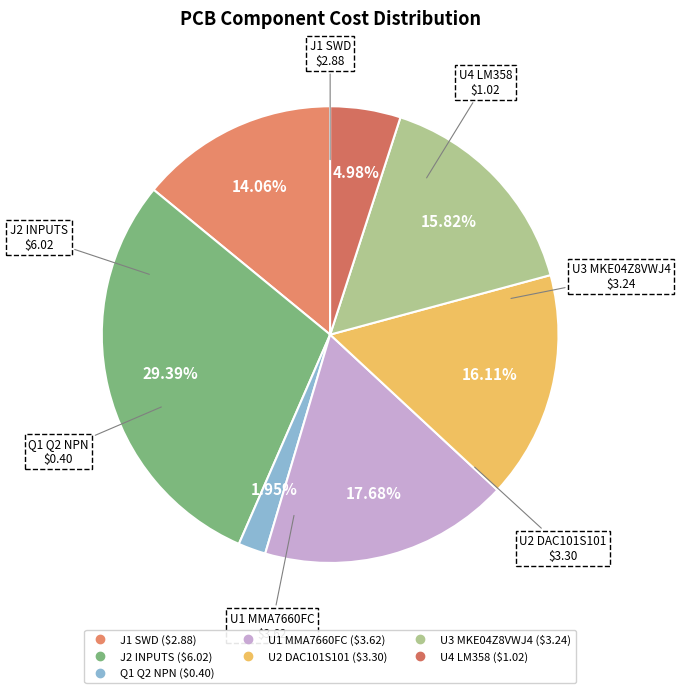

What percentage is NOT represented by Q1 Q2 NPN?

98.0%